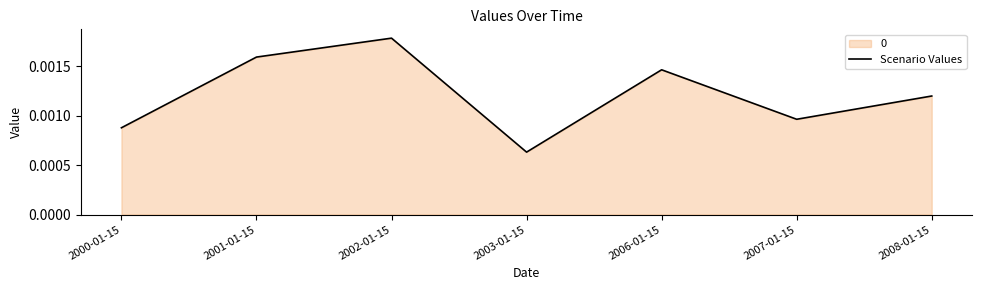

Does the chart display data point markers on the line(s)?

No